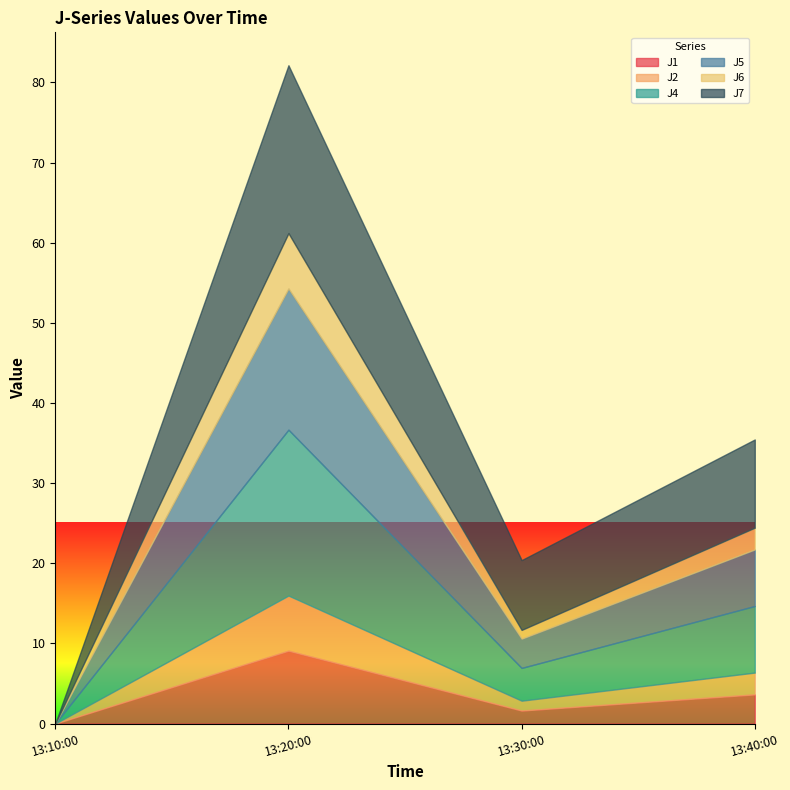

At which category is the sum across all series the highest?

13:20:00